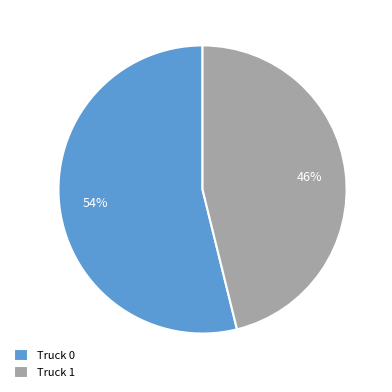

The Truck 0 slice represents 54% of the pie. True or false?

True